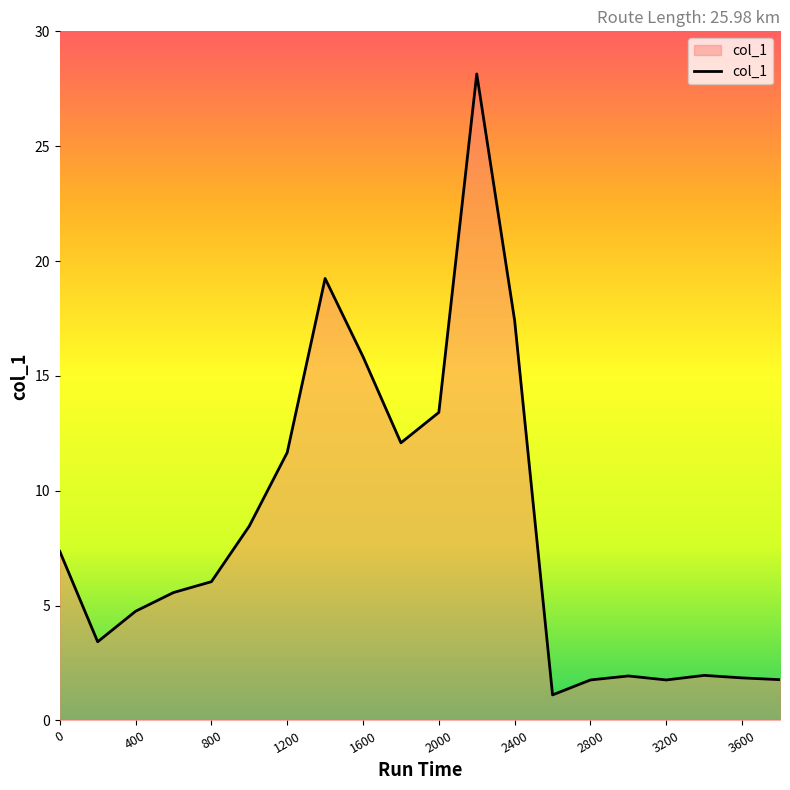

What is the maximum value shown in the chart?

28.1